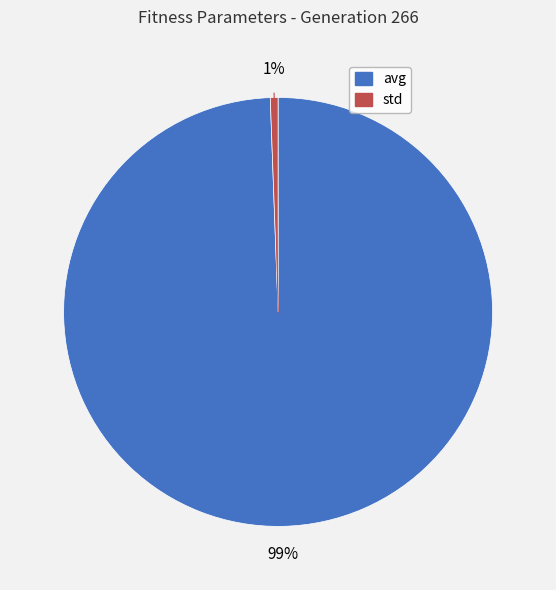

Is it true that avg is 99% of the pie?

True